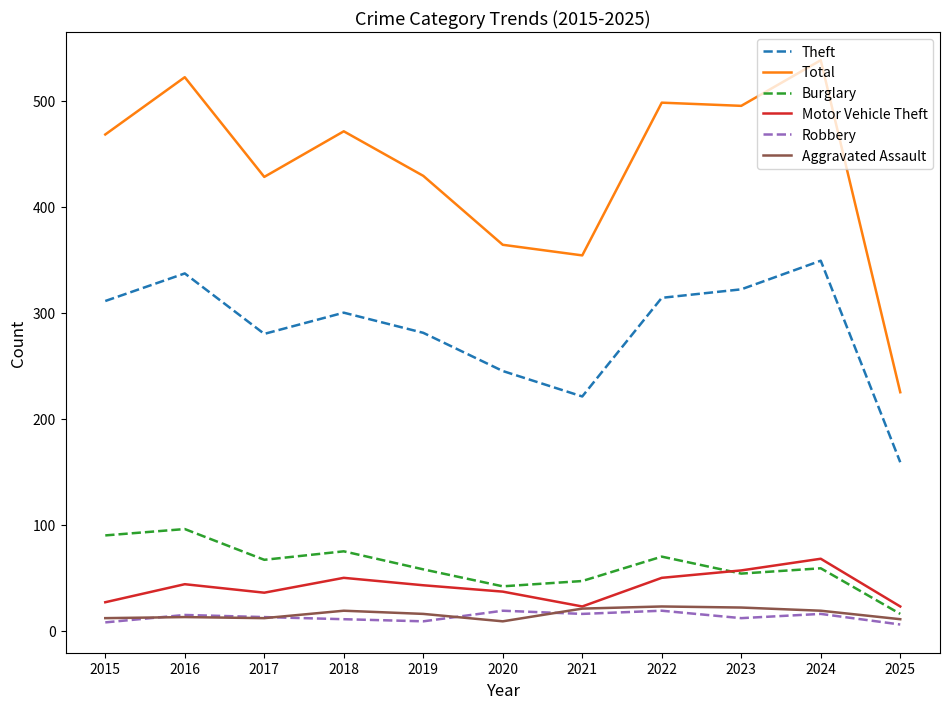

Which series has the largest range (max minus min)?

Total